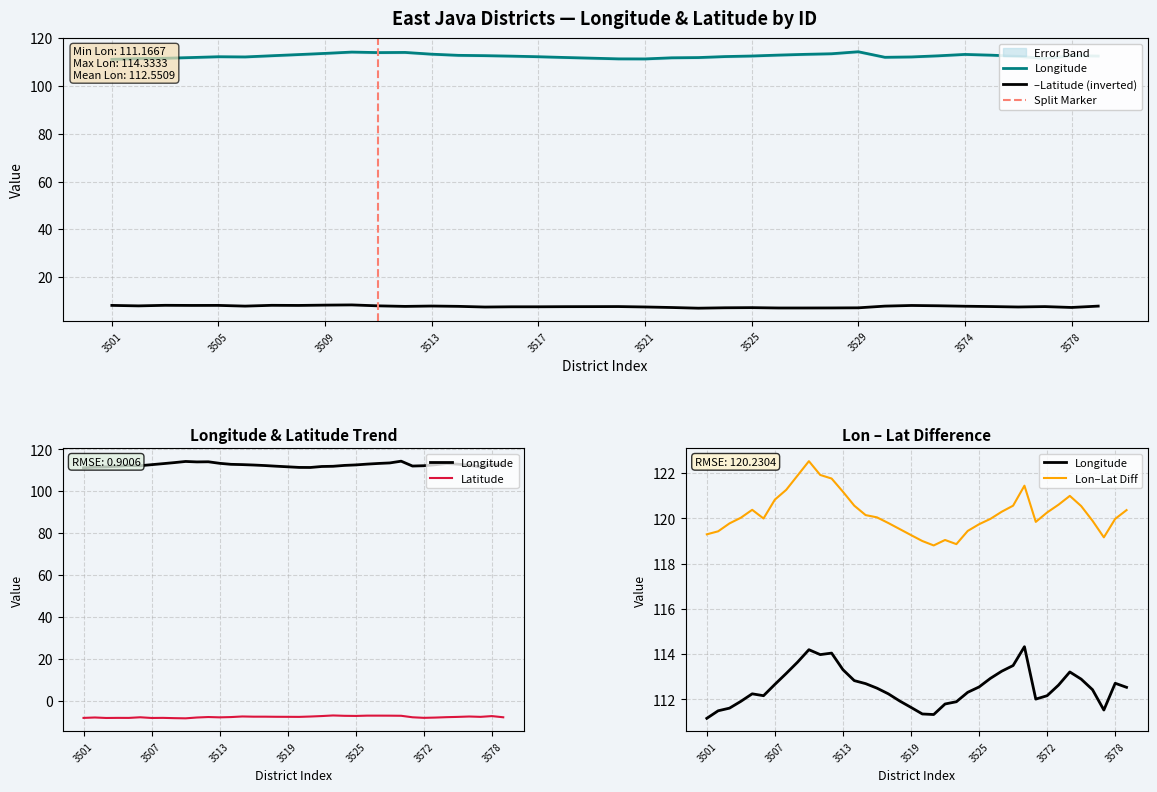

True or false: longitude and latitude intersect in this chart.

False